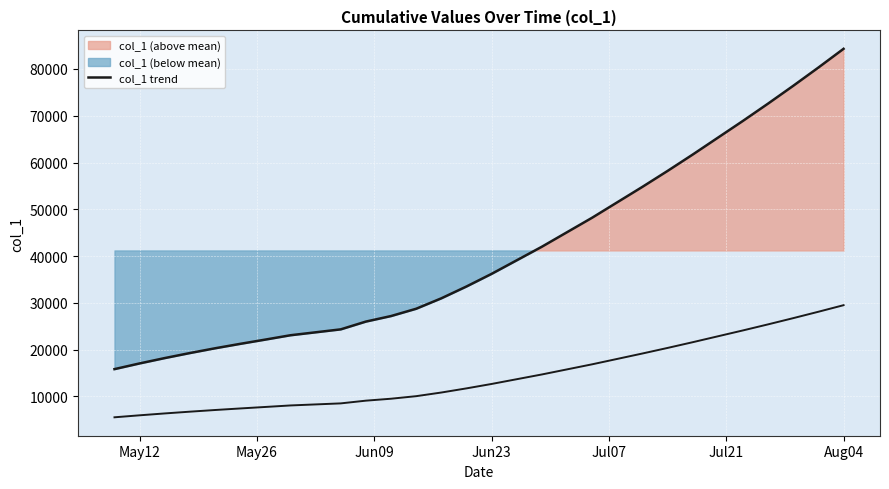

What is the average value?

41206.9